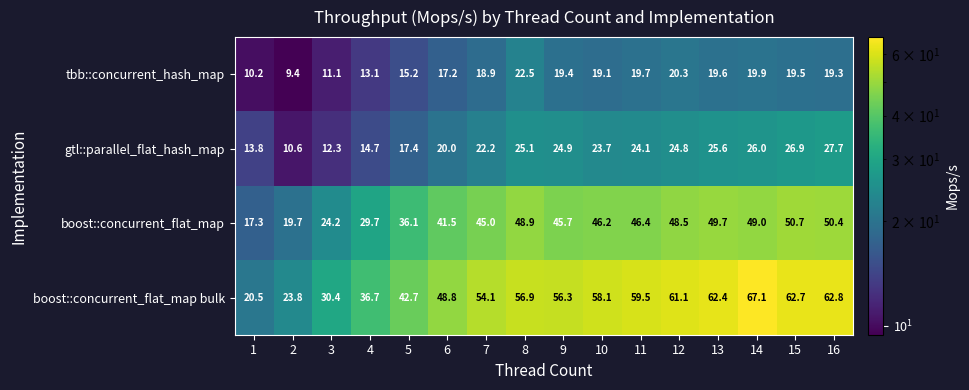

What is the spread (max minus min) of values at 3?

19.3